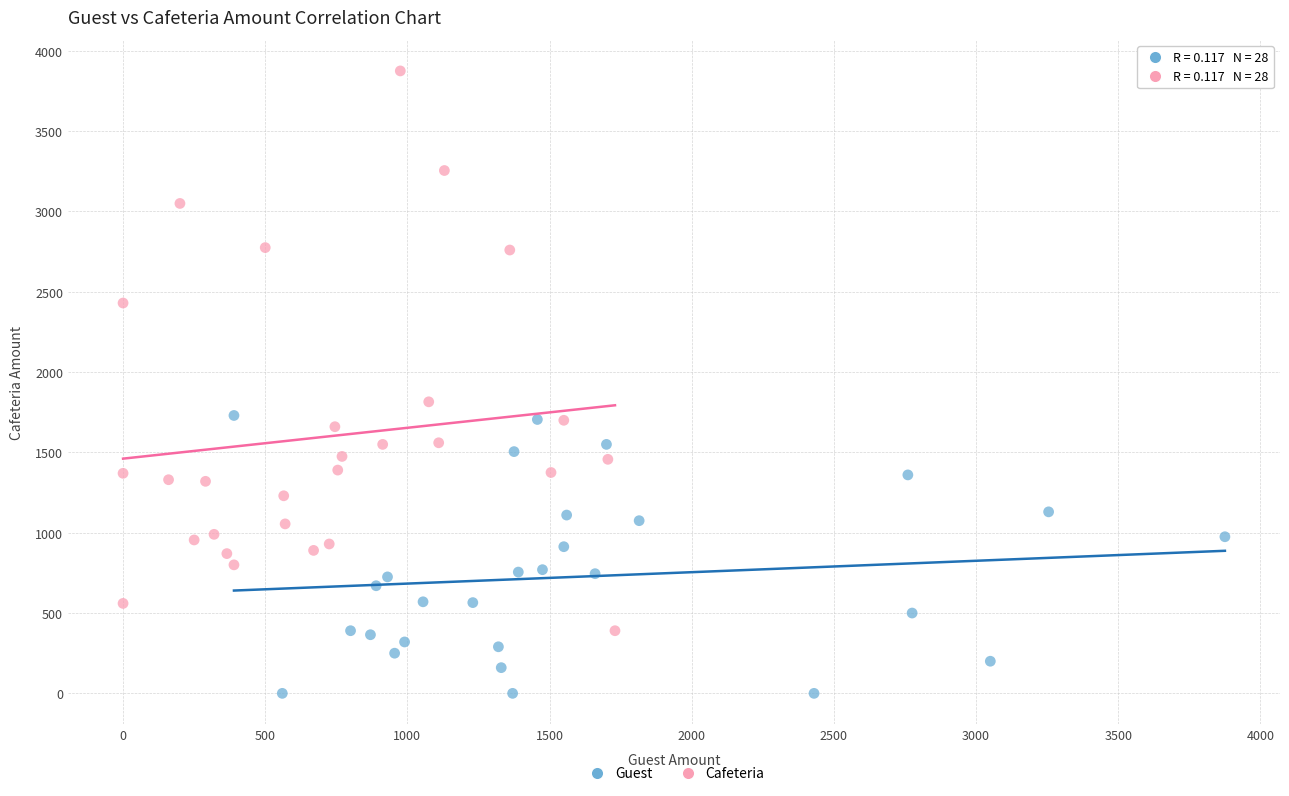

Which series has the largest Y range (max minus min)?

Cafeteria